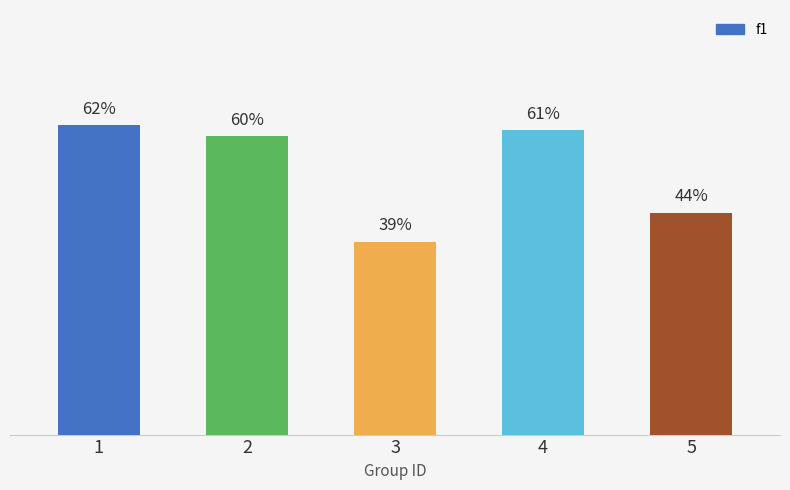

Are the bars horizontal?

No